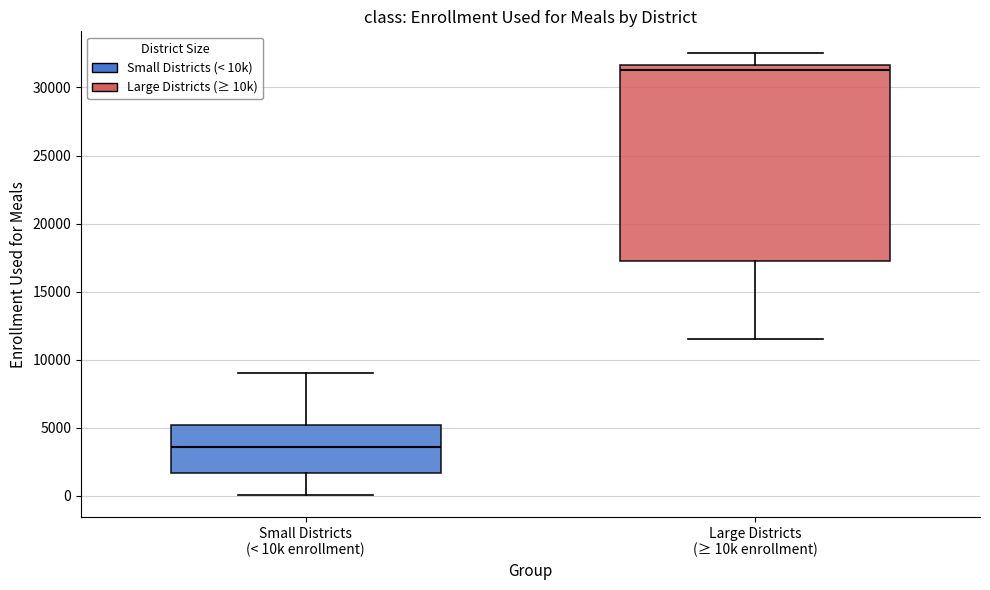

Where does the upper whisker of the box for Large Districts (≥ 10k enrollment) end on the y-axis? The values are not printed on the chart, so give them approximately, as read against the axis.

32500